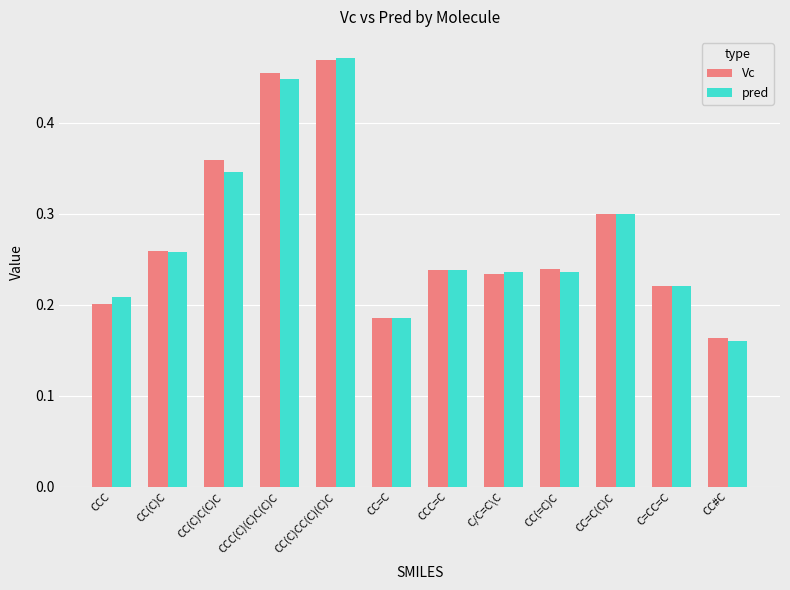

Which category has the lowest value across all series?

CC#C